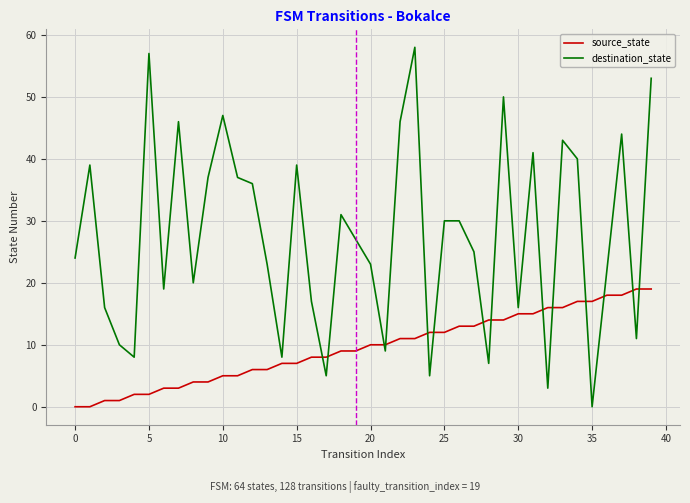

True or false: destination_state and source_state cross at least once.

True